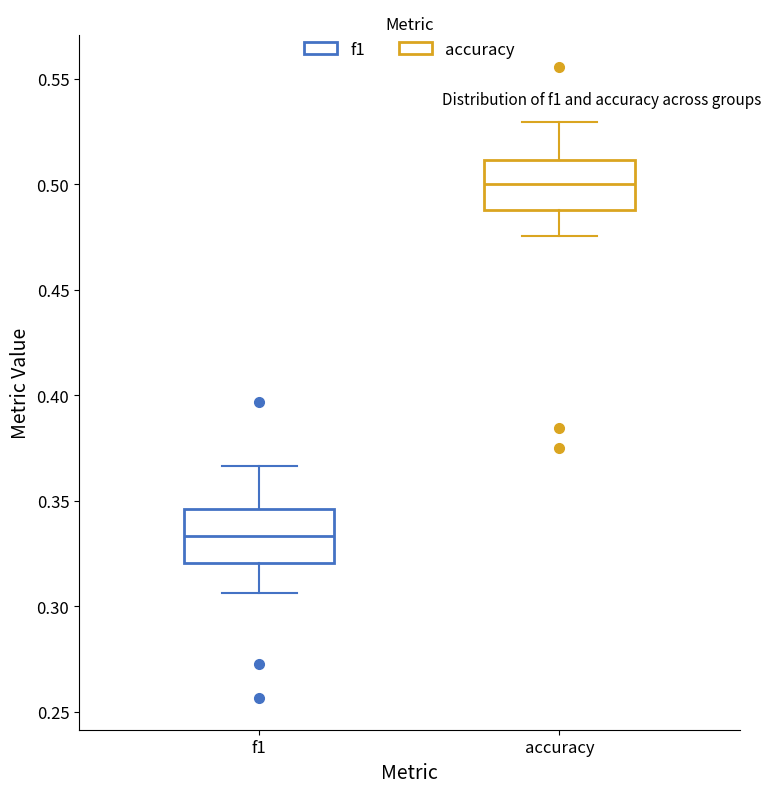

Reading left to right, transcribe this box plot: for each box, give where its median line is, the range the box spans, and where its two whiskers end, as read against the y-axis. The values are not printed on the chart, so give them approximately, as read against the axis.

f1: median 0.335, box 0.320 to 0.345, whiskers 0.305 to 0.365
accuracy: median 0.500, box 0.490 to 0.510, whiskers 0.475 to 0.530